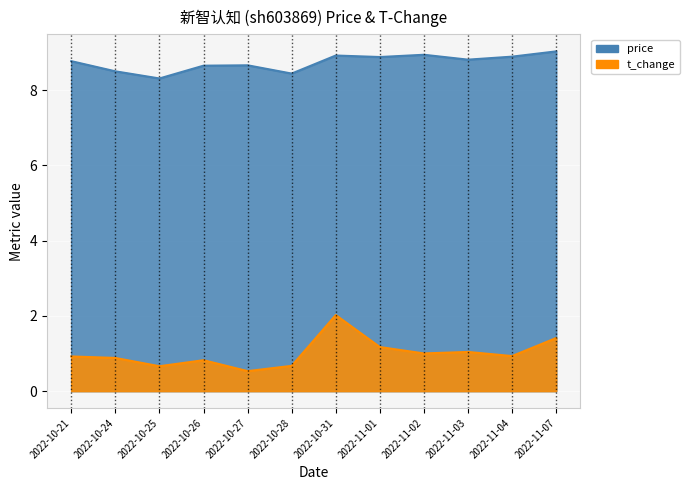

What is the difference between the maximum and minimum values in the t_change series?

1.5